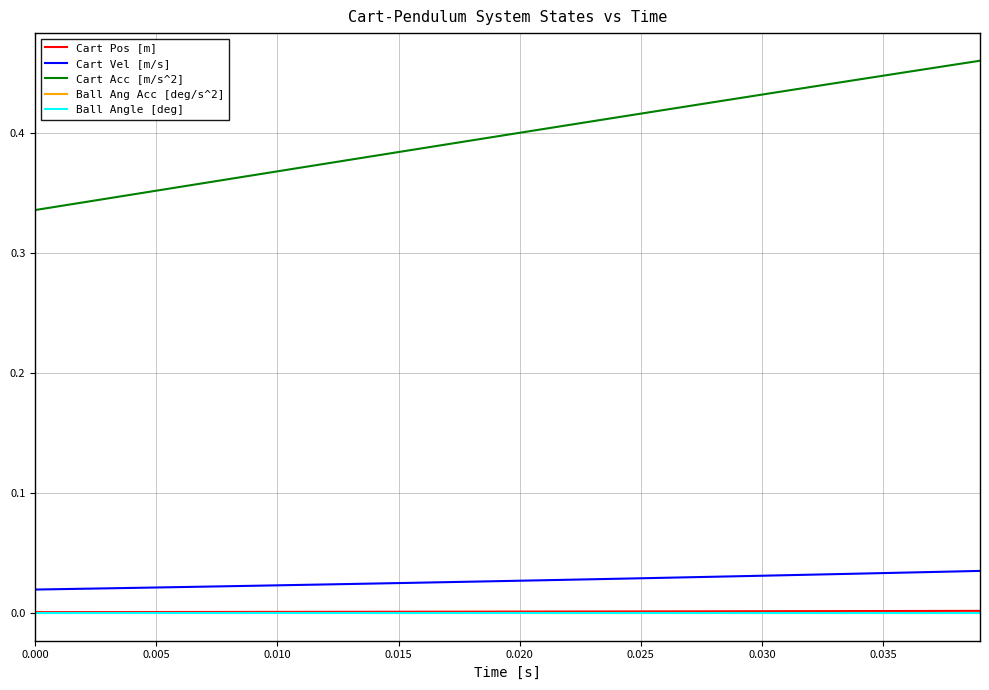

True or false: Cart Vel [m/s] and Ball Ang Acc [deg/s^2] intersect in this chart.

False